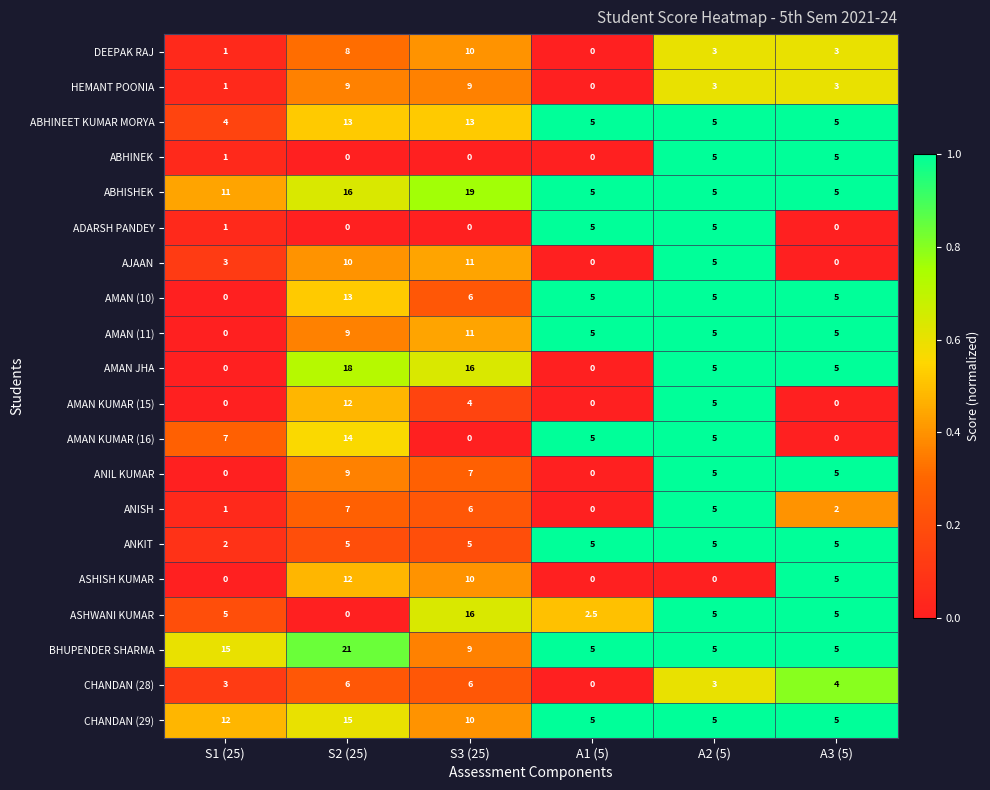

What is the approximate value of ANIL KUMAR at S3 (25)?

7.0